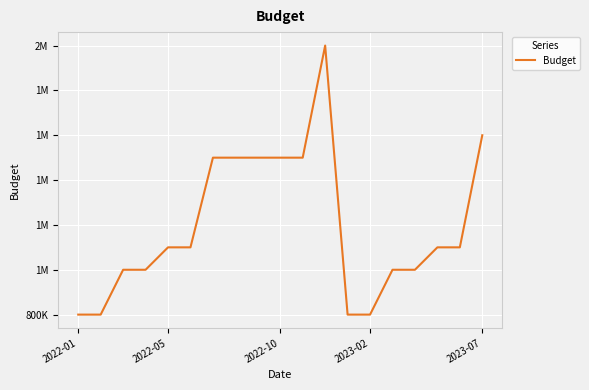

Does the chart have visible grid lines?

Yes